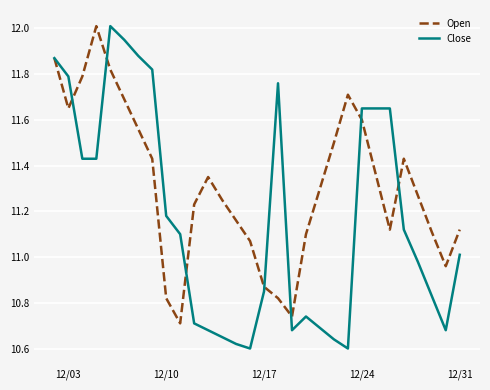

What is the maximum value for Close?

12.0